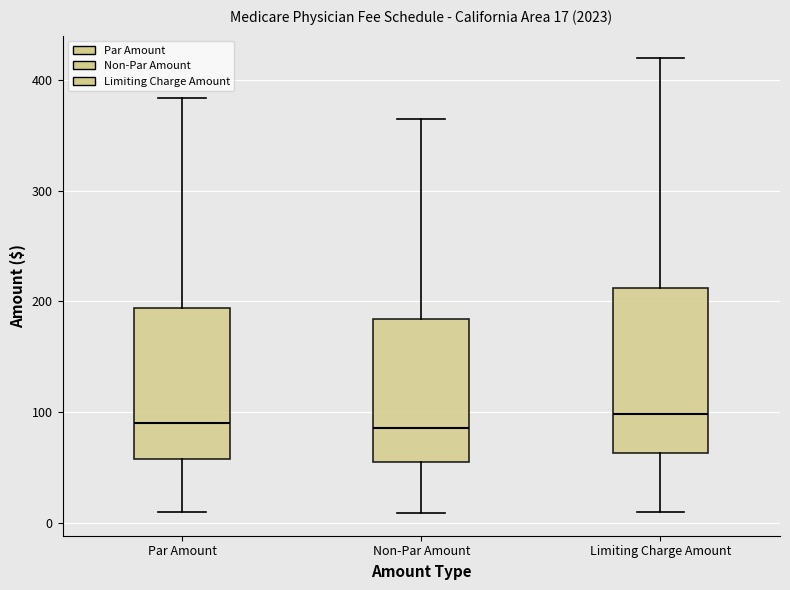

Which box is the tallest, from its lower edge to its upper edge?

Limiting Charge Amount